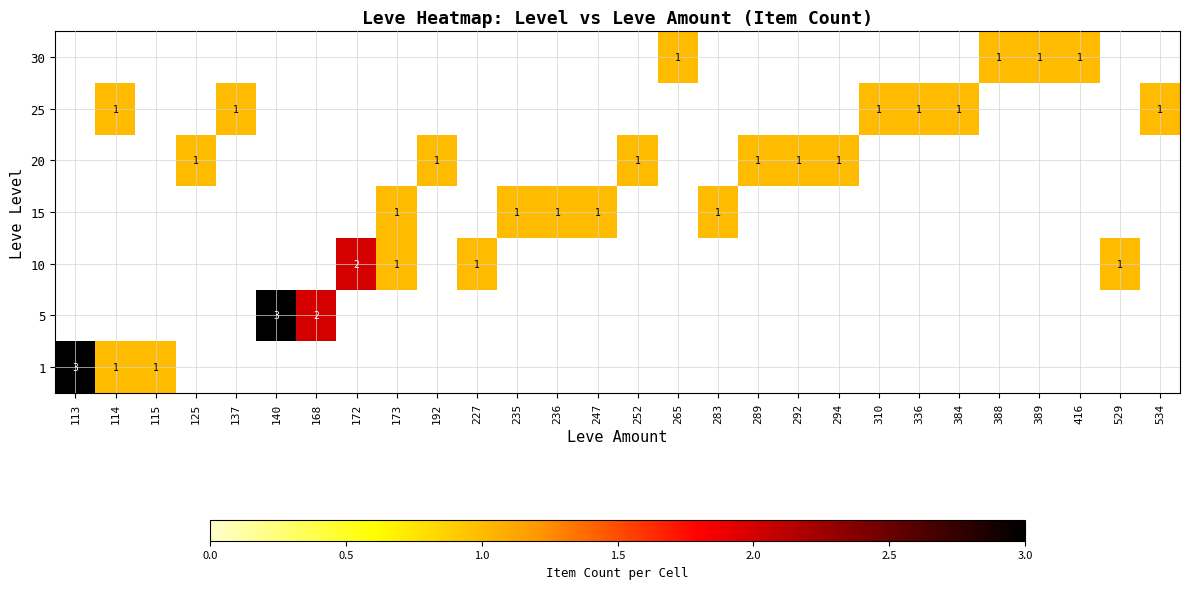

The value of 25 at 534 is 1. True or false?

True